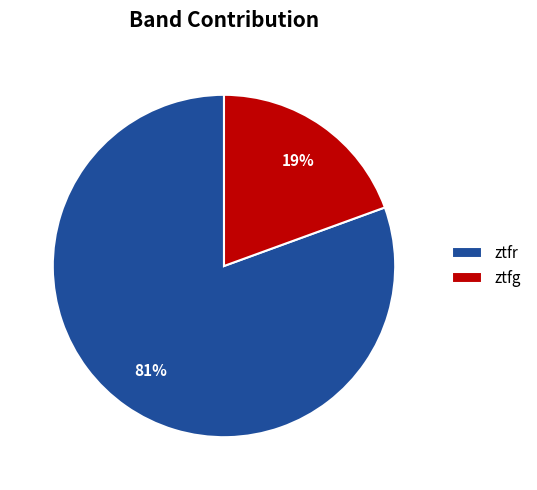

Do ztfr and ztfg together represent more than half of the pie?

Yes